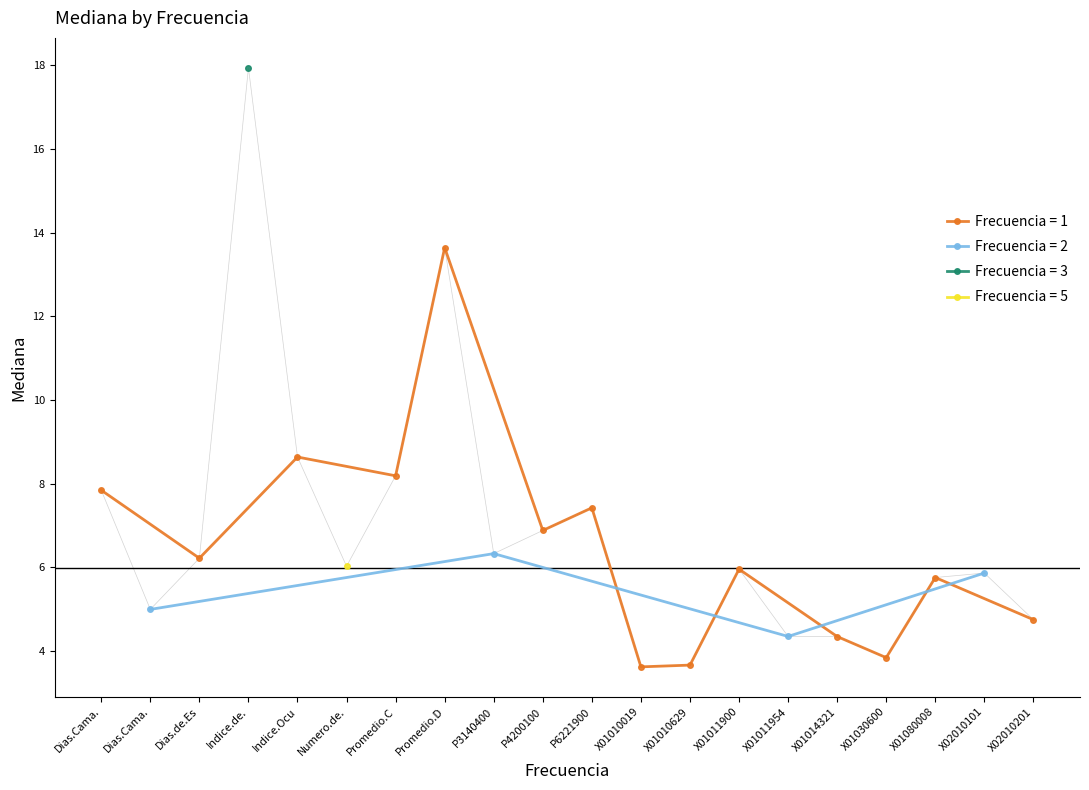

True or false: Frecuencia = 1 has a value of 2.8 at X01014321.

False